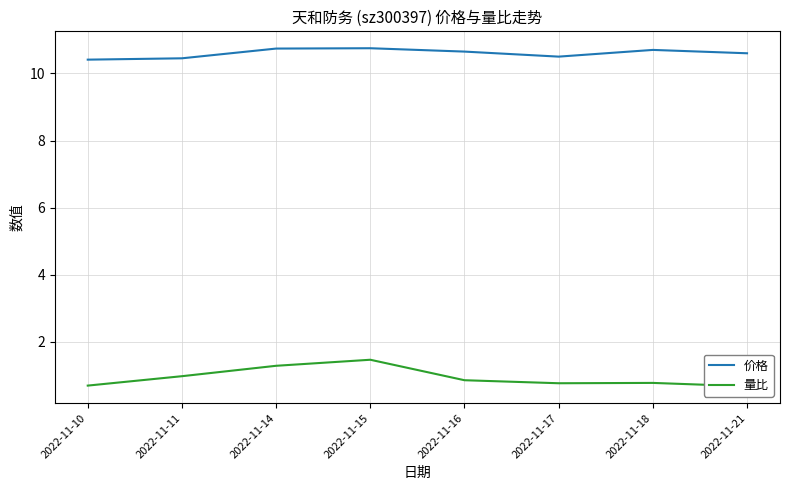

What are all the series names shown in the legend?

价格, 量比